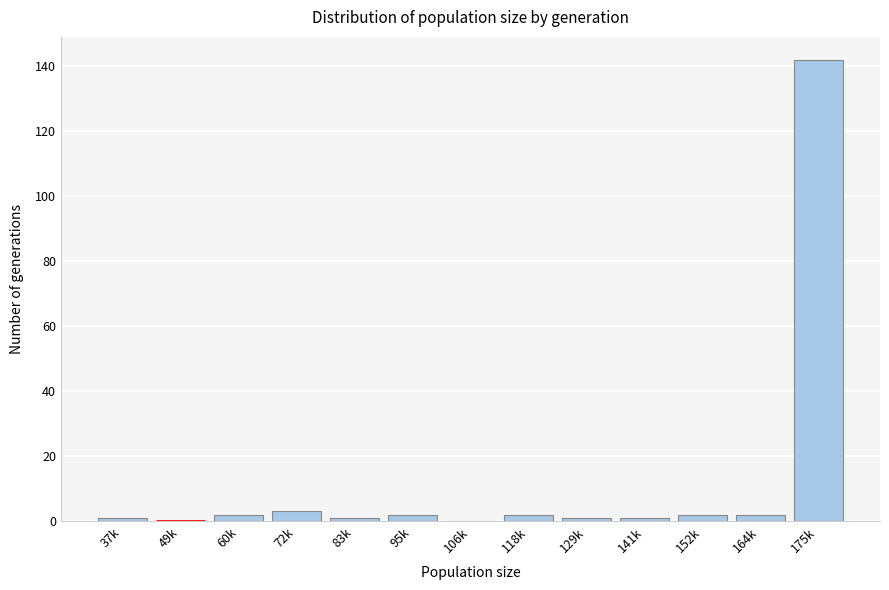

Reading left to right, list all the values displayed in this chart.

37k=1	49k=0	60k=2	72k=3	83k=1	95k=2	106k=0	118k=2	129k=1	141k=1	152k=2	164k=2	175k=142